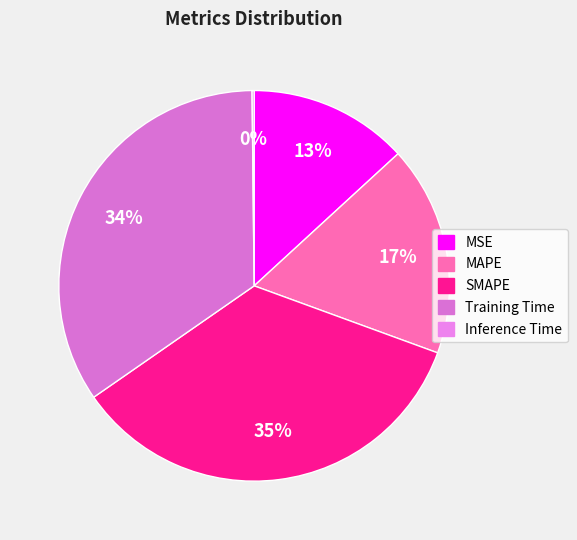

The Inference Time slice represents 14% of the pie. True or false?

False